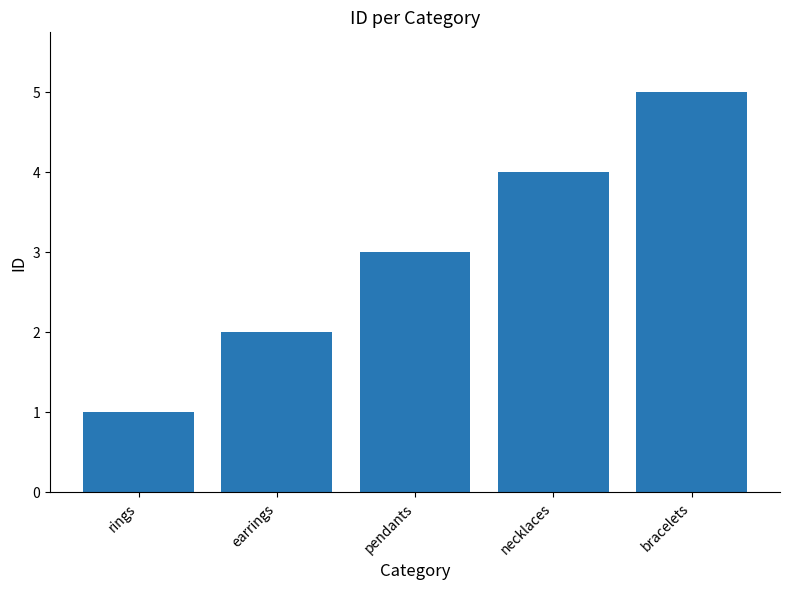

What is the change in value from pendants to bracelets?

+2